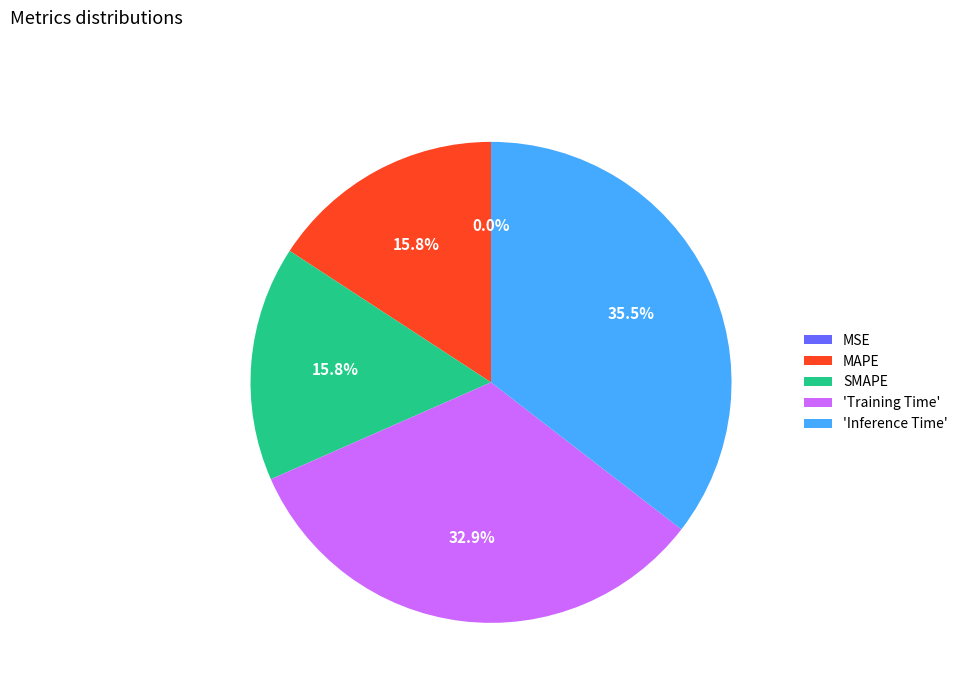

Between SMAPE and 'Inference Time', which is larger?

'Inference Time'